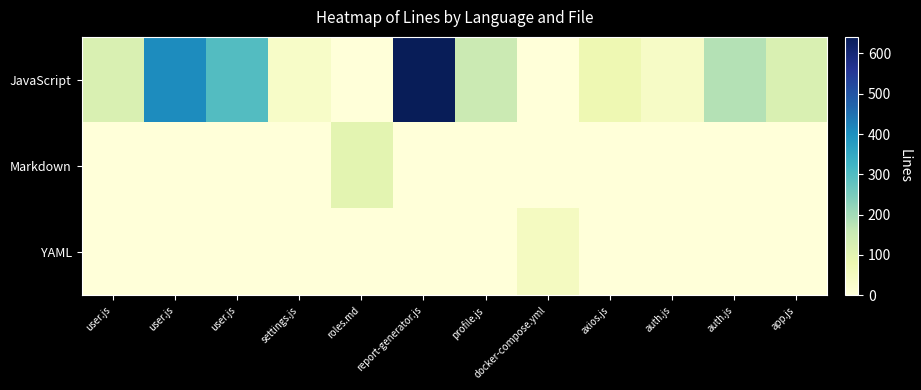

Which series has the largest total across all categories?

JavaScript